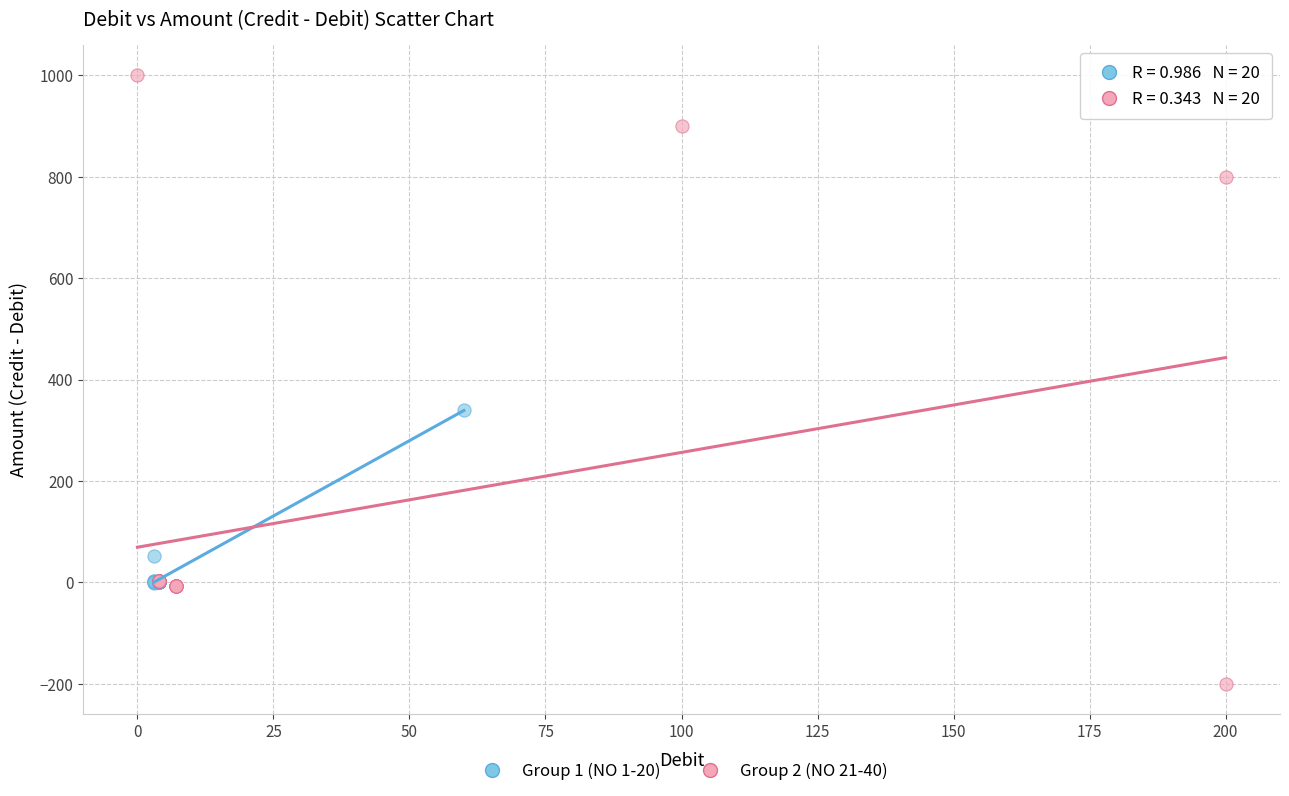

Which series has the widest spread of Y values?

Group 2 (NO 21-40)